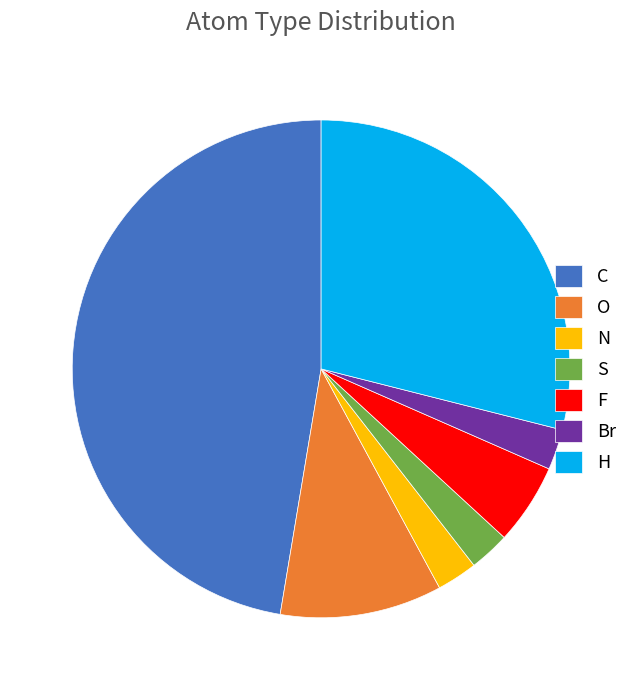

True or false: F accounts for 5% of the total.

True